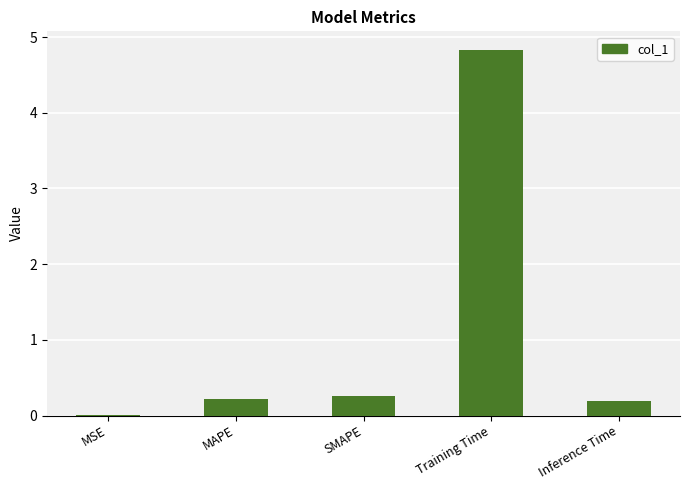

What is the sum of all values?

5.5